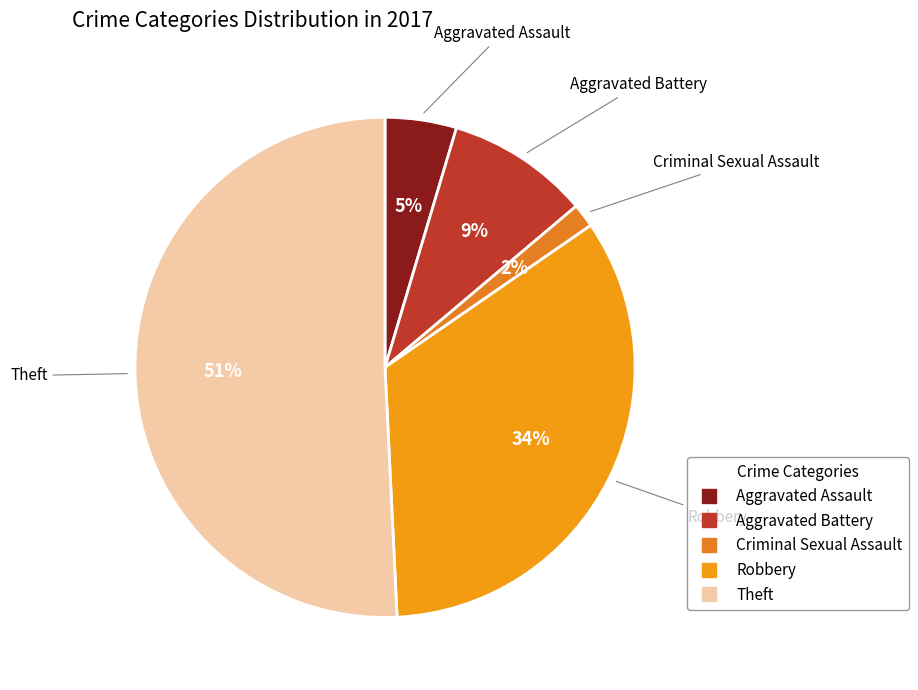

Rank the categories by value from lowest to highest.

Criminal Sexual Assault, Aggravated Assault, Aggravated Battery, Robbery, Theft